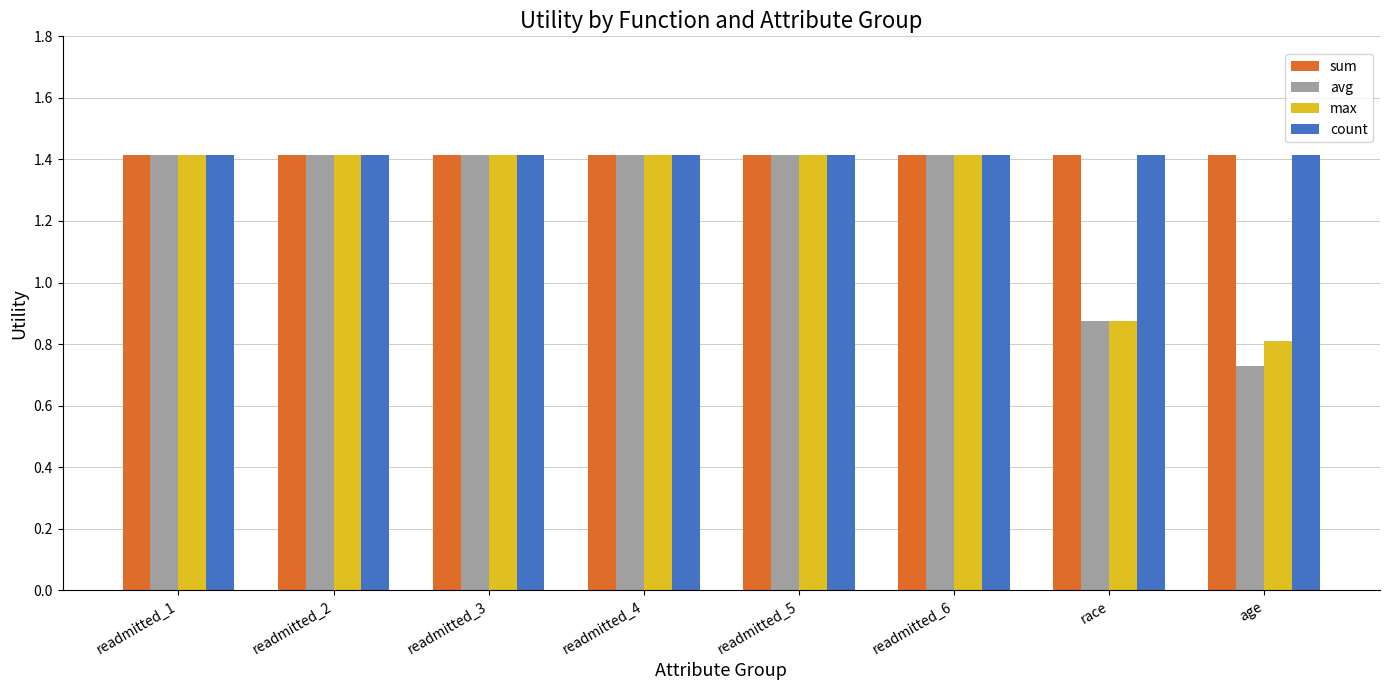

True or false: avg has a value of 2.3 at readmitted_6.

False